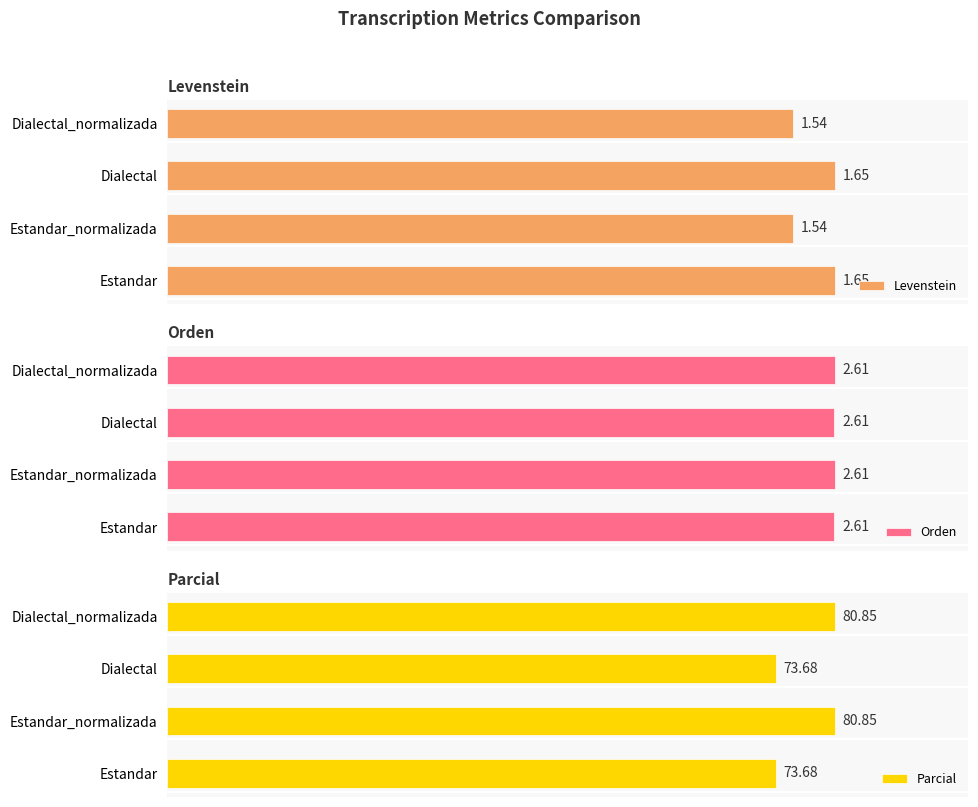

How many bars are there in each group?

3